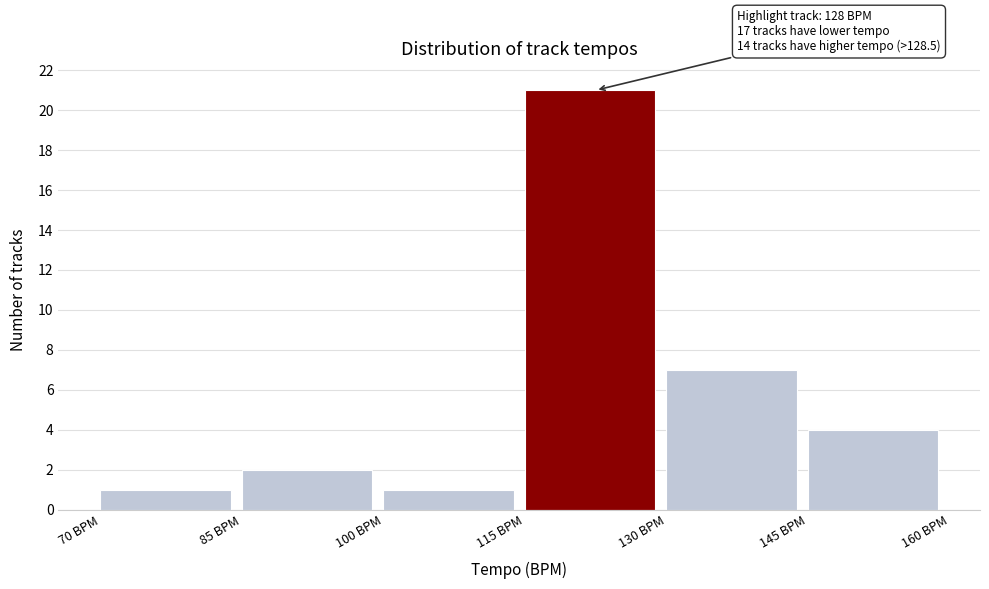

Which range on the x-axis has the tallest bar?

115 to 130